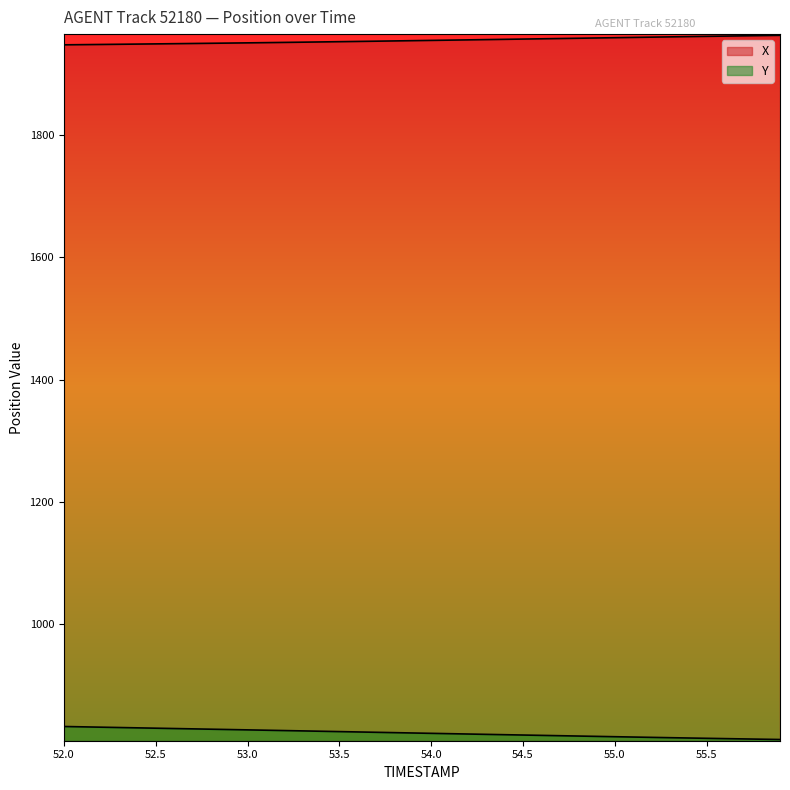

What is the lowest value of the X series?

1947.5